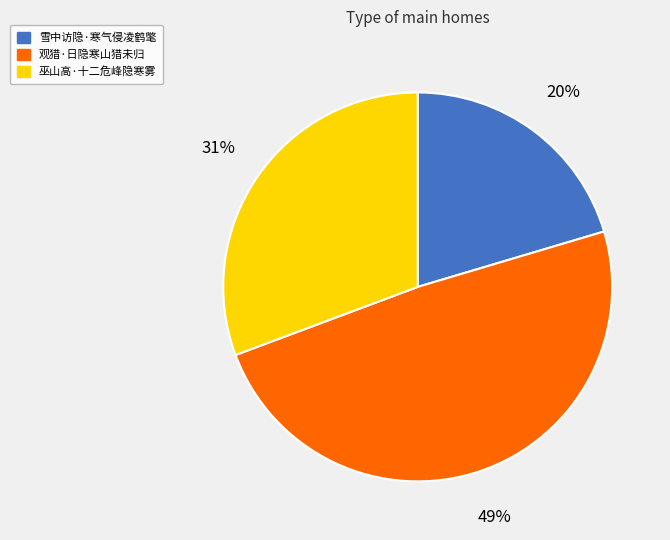

Does 巫山高·十二危峰隐寒雾 account for over 50% of the chart?

No